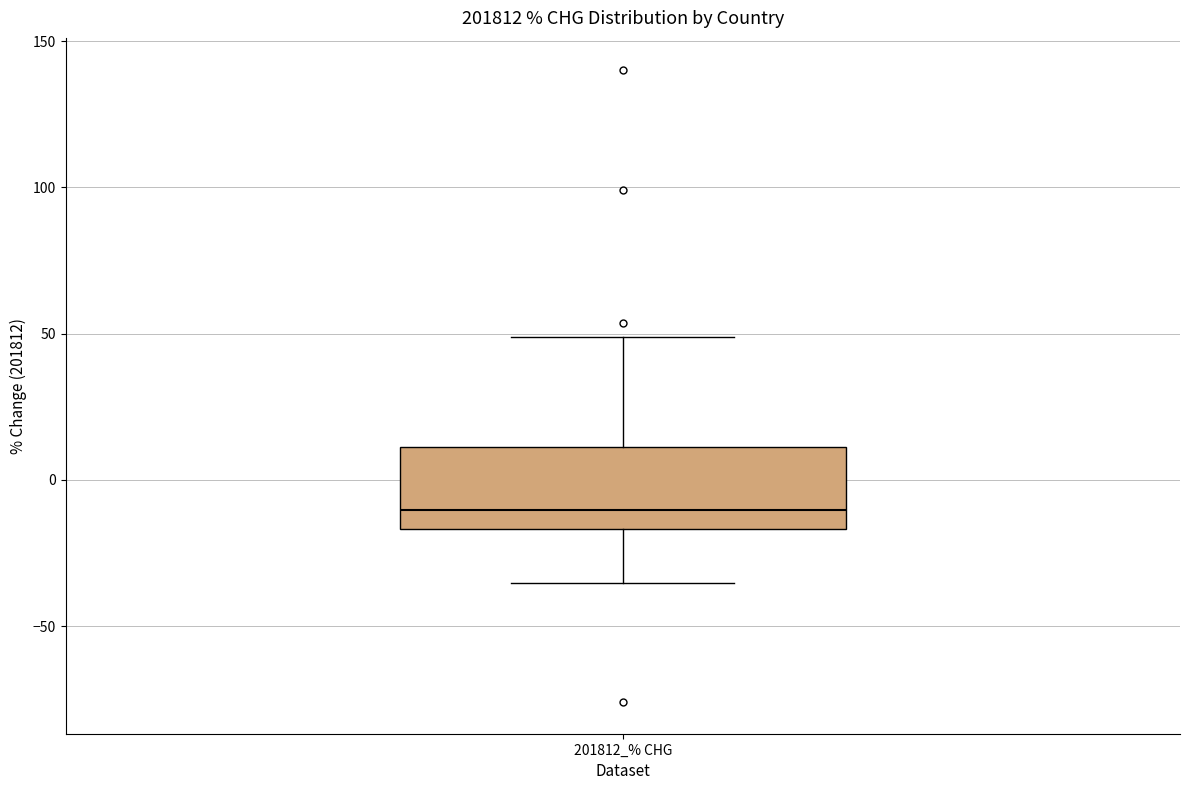

Read this box plot against the y-axis: the position of the median line, the range covered by the box, and the ends of both whiskers. The values are not printed on the chart, so give them approximately, as read against the axis.

median -10, box -15 to 10, whiskers -35 to 50